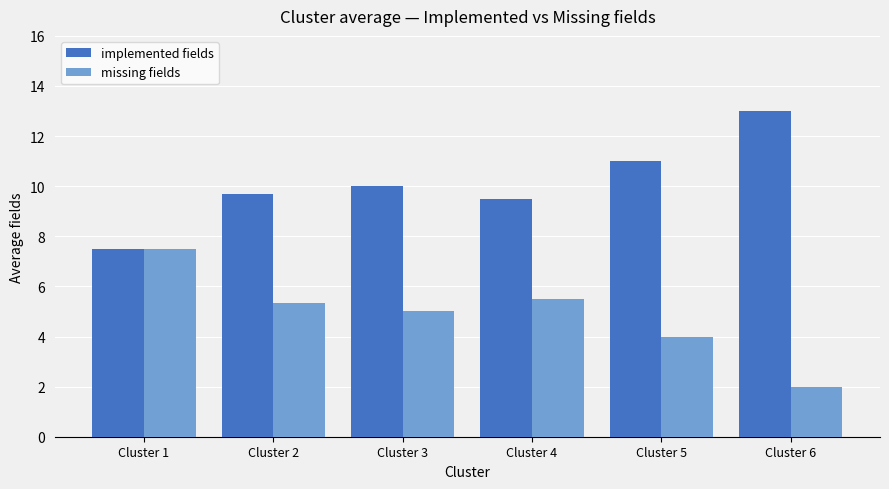

What is the minimum value shown in the chart?

2.0